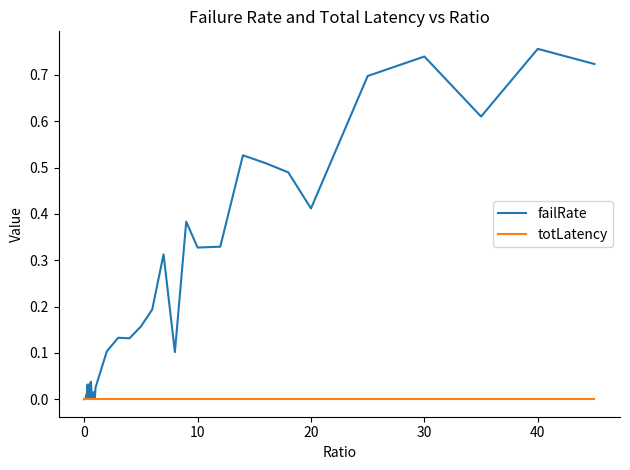

List the series in order of their overall mean, lowest first.

totLatency, failRate